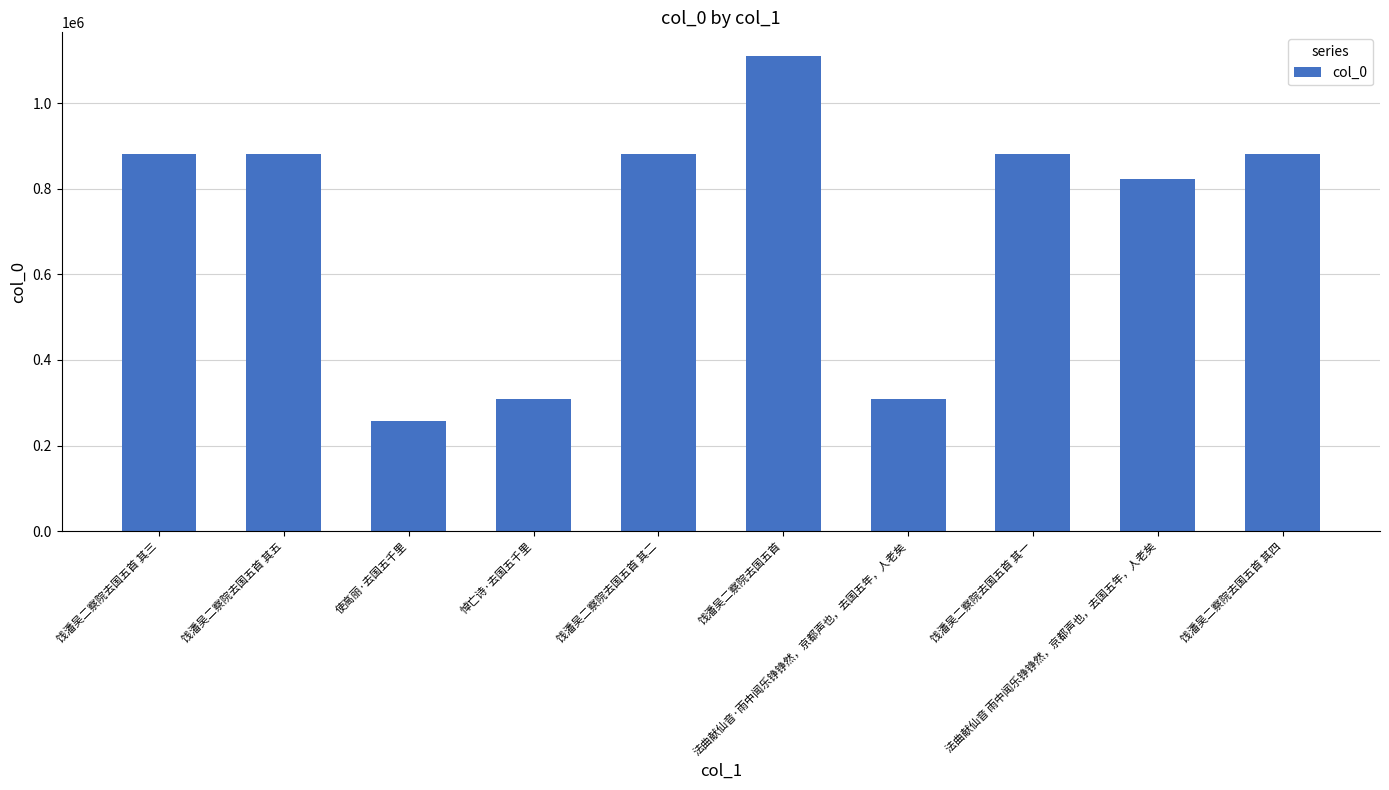

What is the value of the 2nd bar from the left?

880805